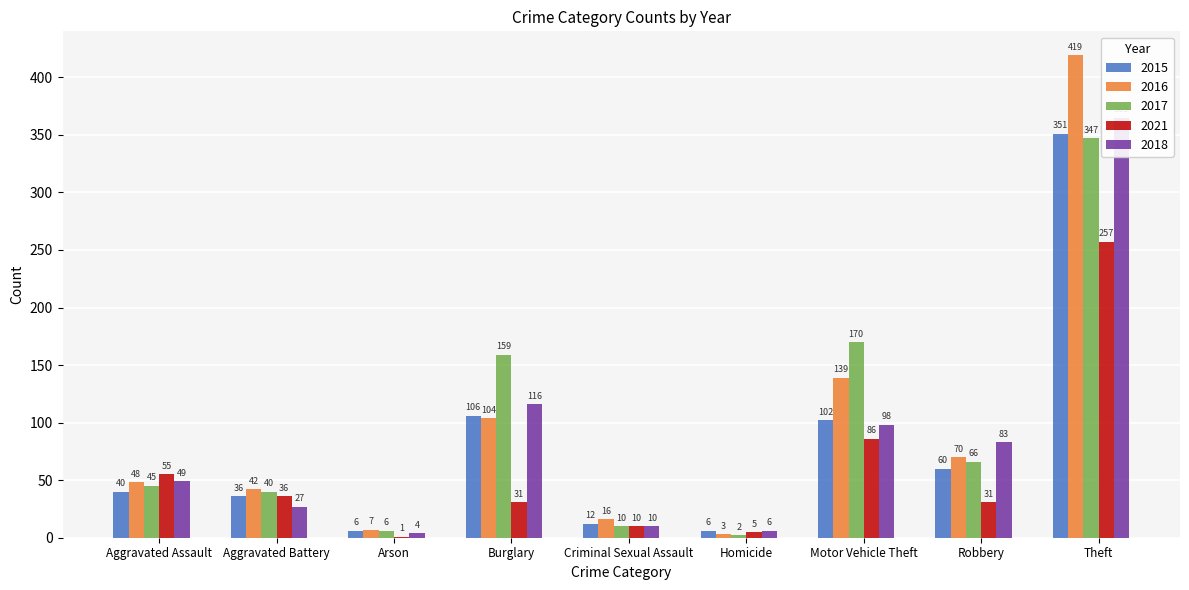

How many bars are there in each group?

5